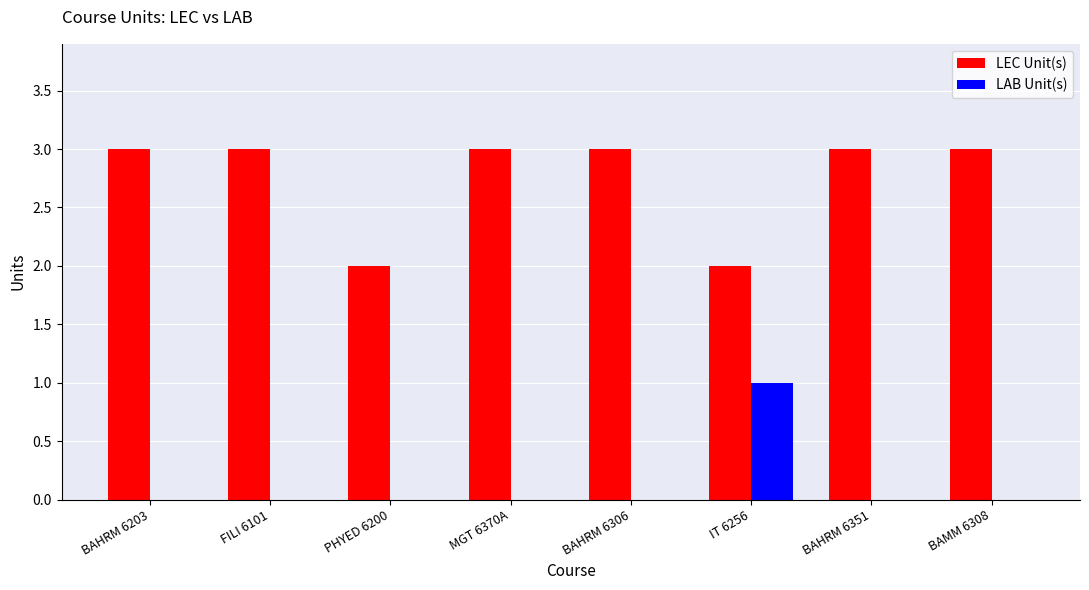

Which series changed the most between PHYED 6200 and IT 6256?

LAB Unit(s)